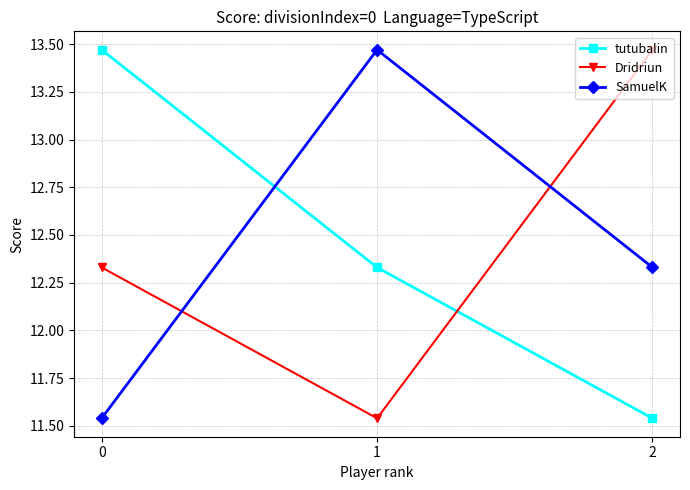

Where is tutubalin nearest to the value 12?

1